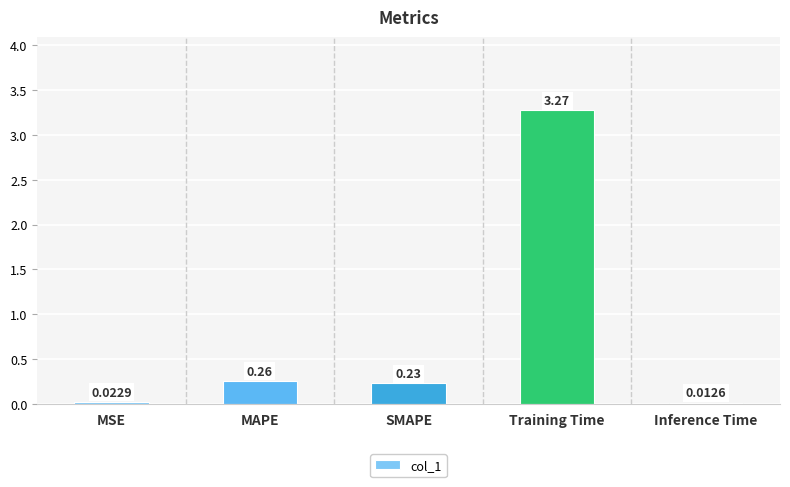

What is the sum of the values at Training Time and SMAPE?

3.5